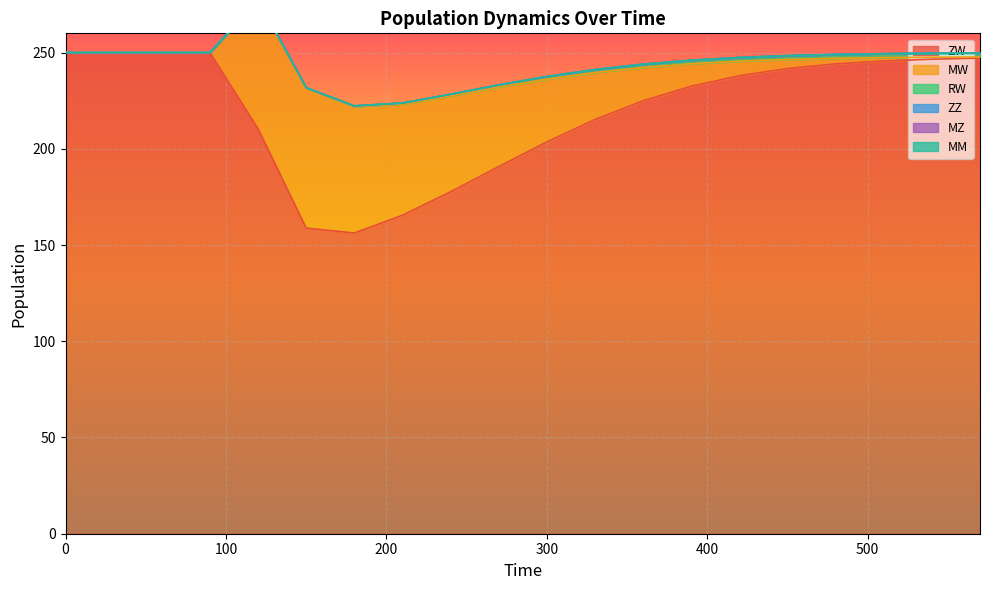

The value of RW at 30 is 1.4. True or false?

False